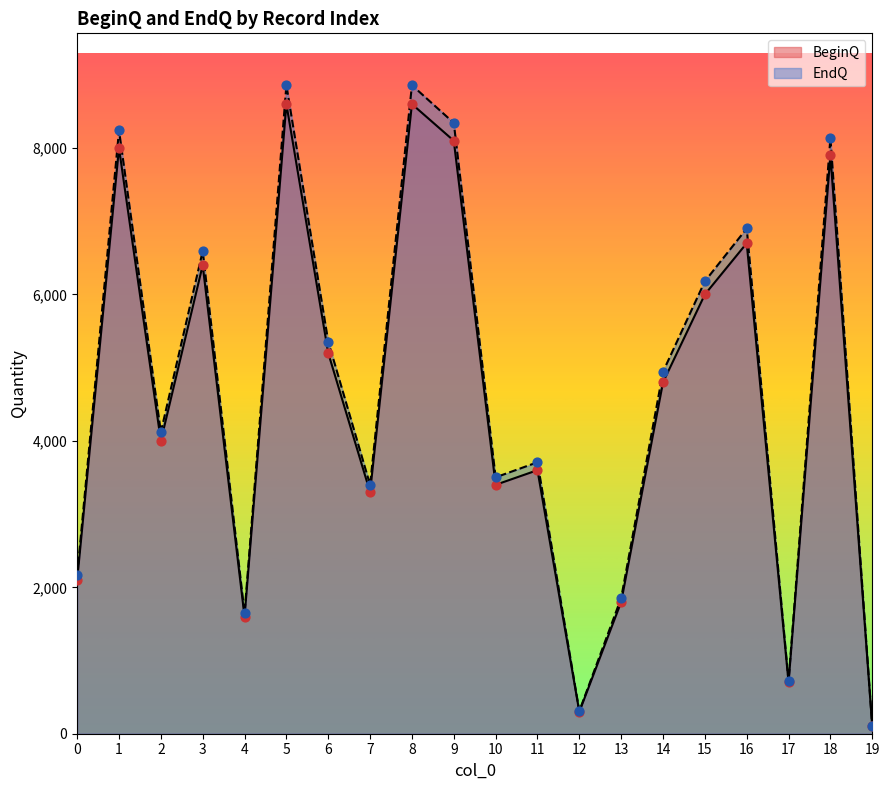

What is the total value across all series at 10?

6902